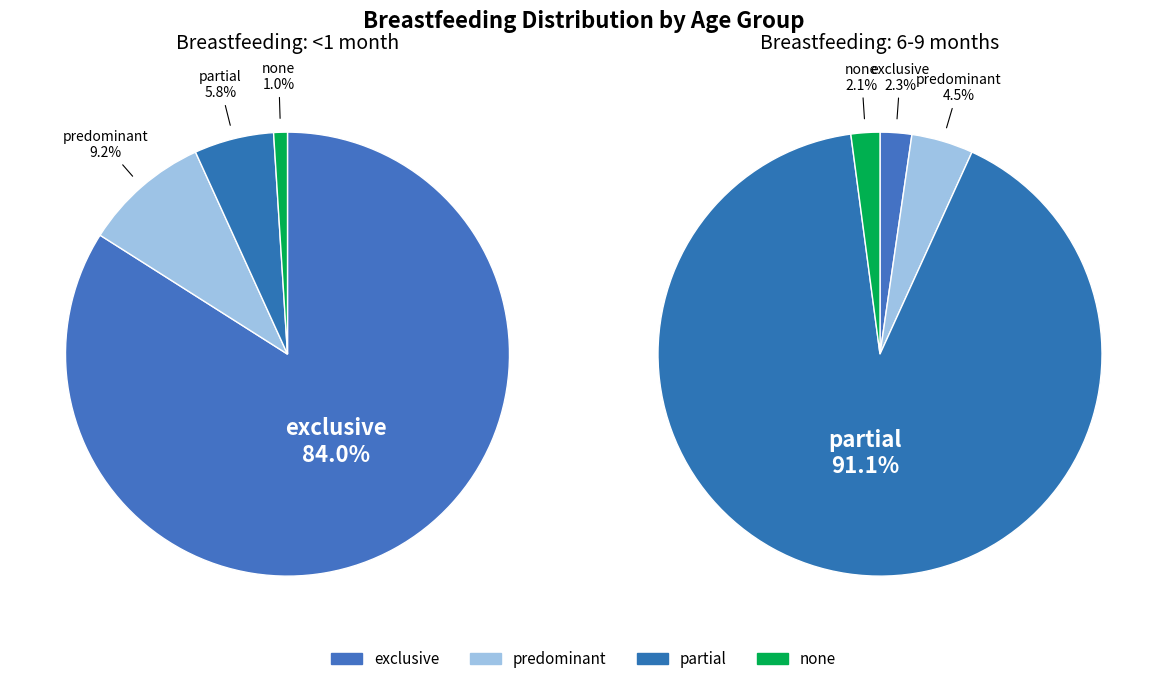

Is it true that exclusive is 71% of the pie?

False